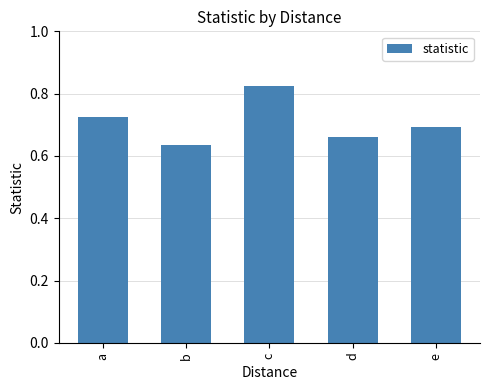

At which label is the value closest to 0?

b